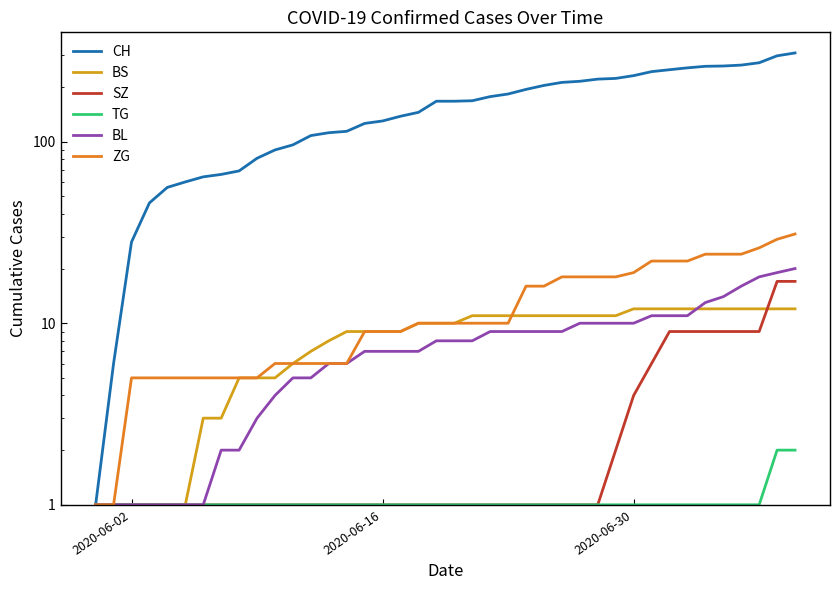

Which series has the largest total across all categories?

CH